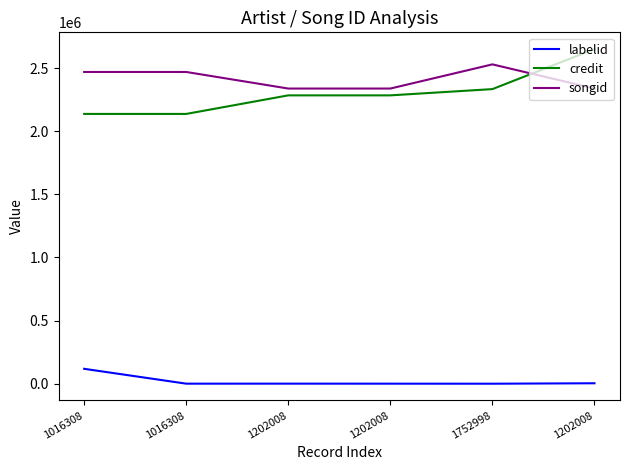

What is the label of the 1st point from the left?

1016308